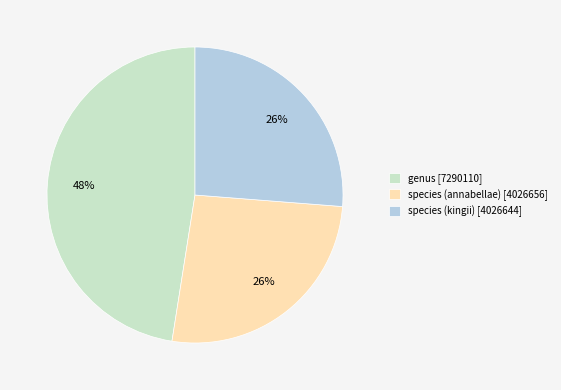

Combined, do species (annabellae) [4026656] and genus [7290110] account for over 50%?

Yes